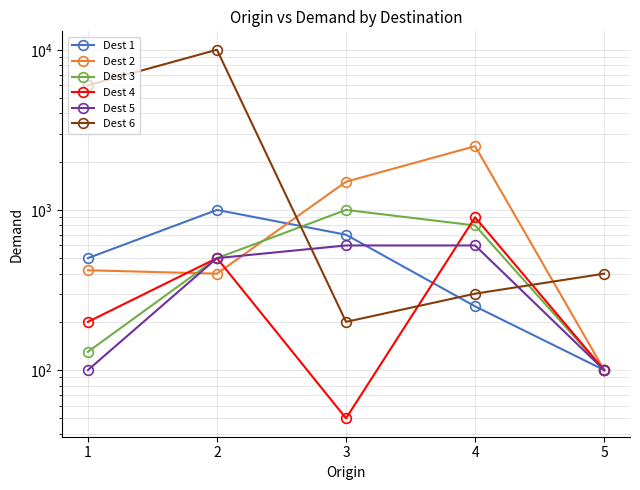

What is the sum of all Dest 3 values?

2530